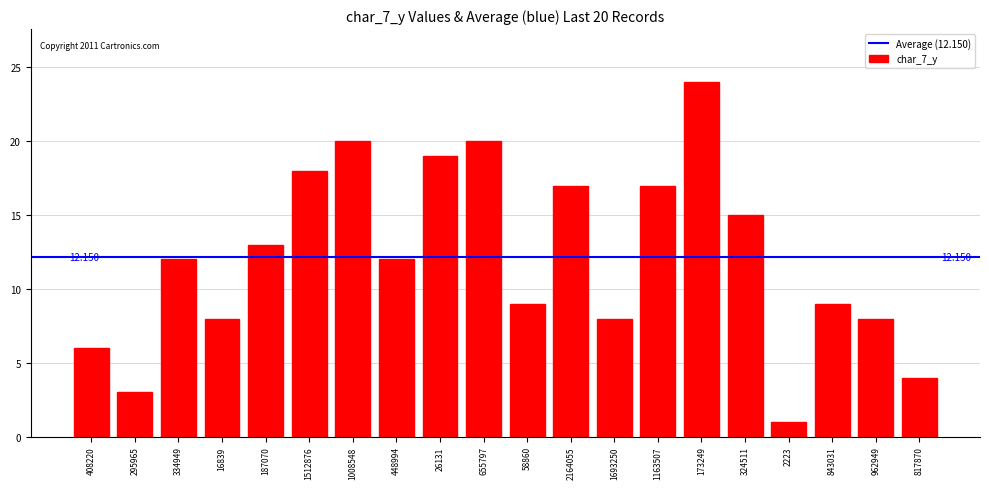

What is the sum of the values at 173249 and 962949?

32